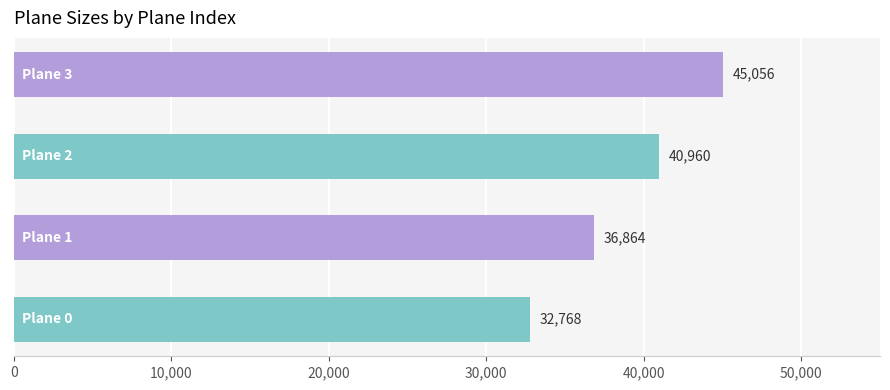

What is the difference between the second highest and minimum values?

8192